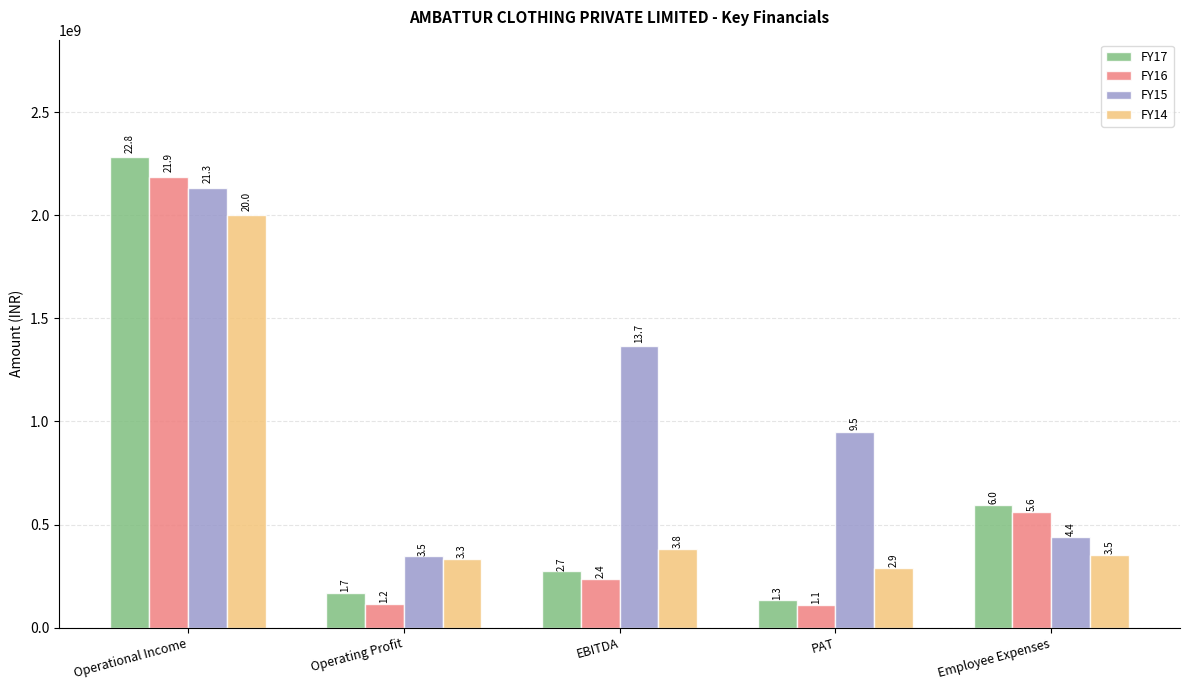

How many bars are there in total?

20